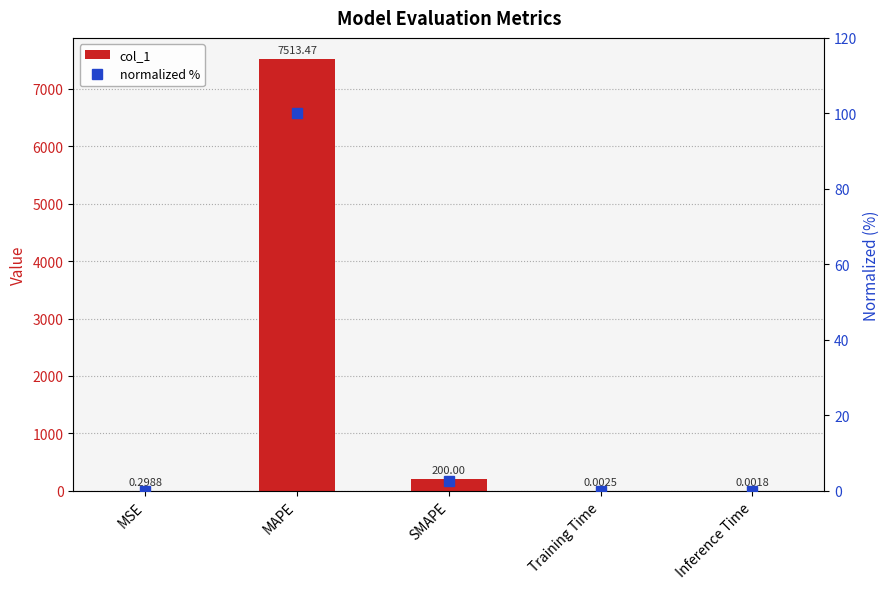

What is the value of the col_1 bar at the 3rd from the left?

200.0